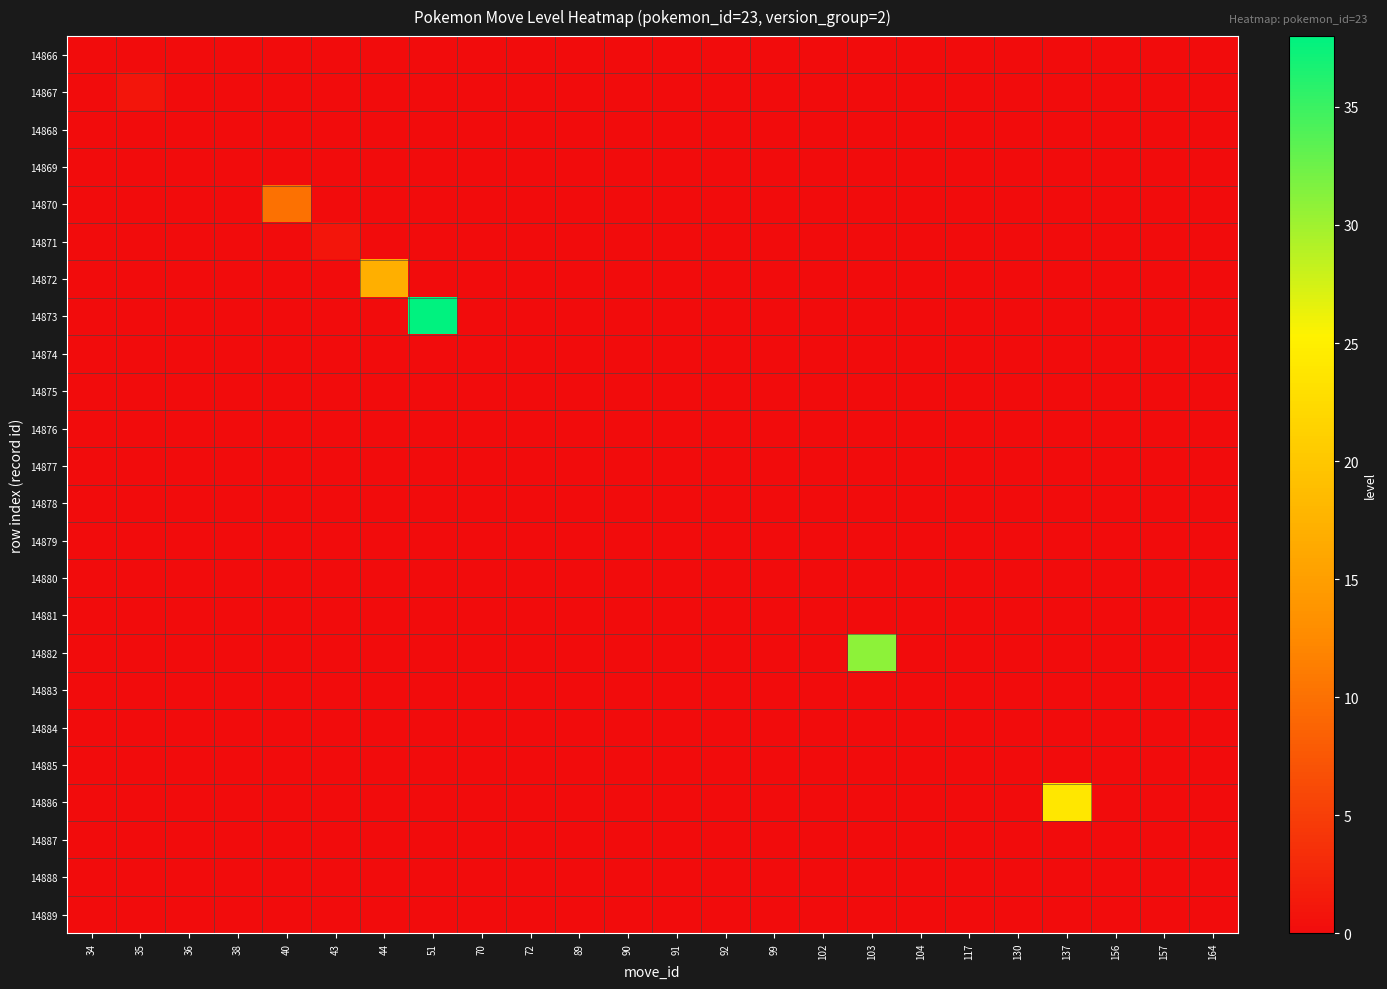

Between 40 and 156, which series saw the biggest shift?

14870